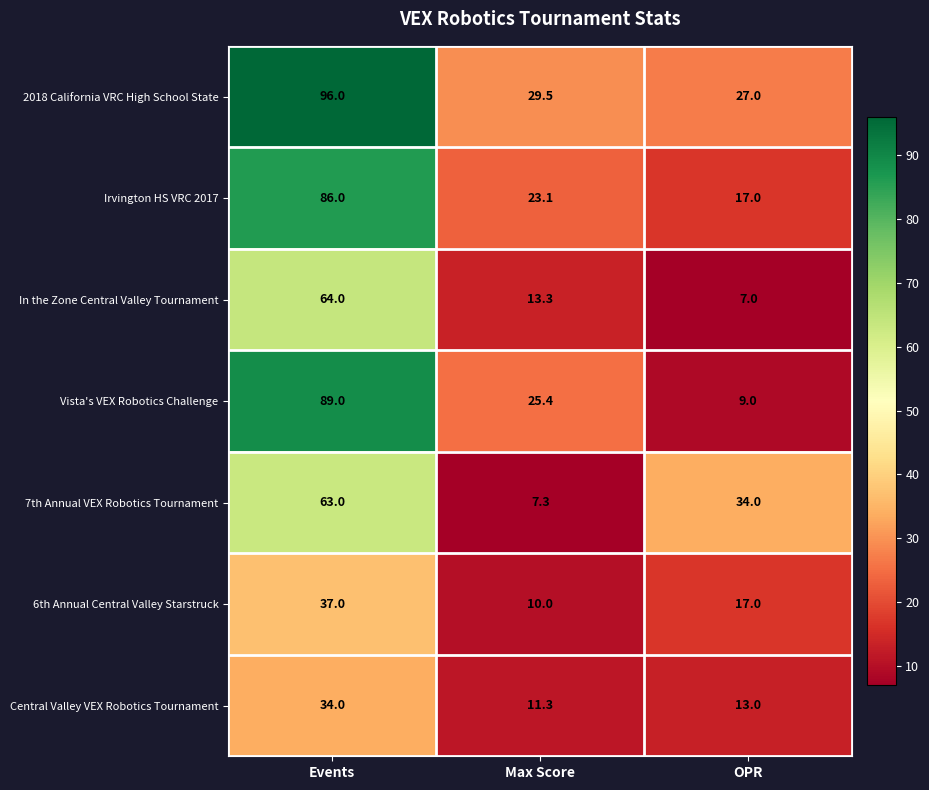

Which series has the largest range (max minus min)?

Vista's VEX Robotics Challenge